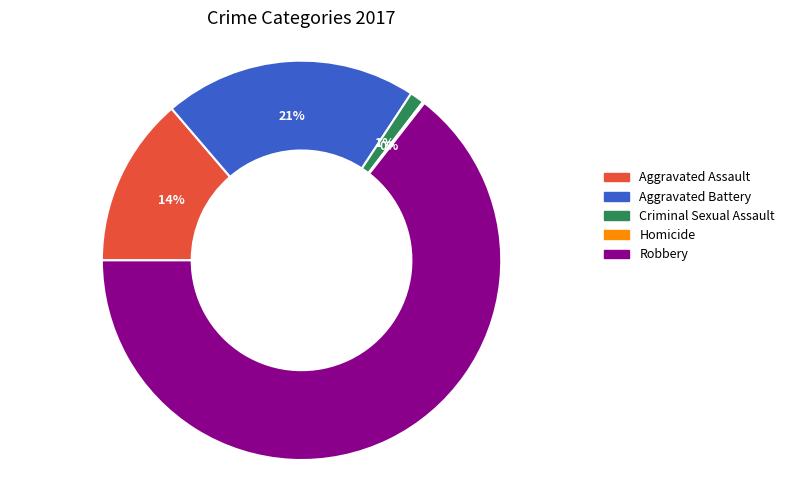

Is the sum of Aggravated Battery and Robbery greater than half?

Yes